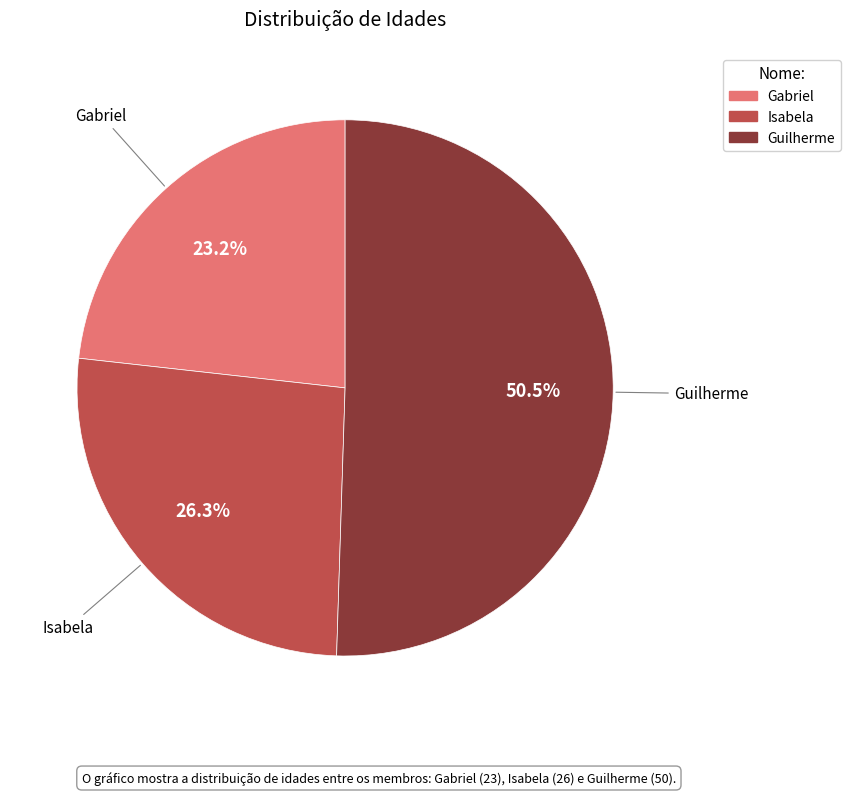

Which category accounts for the majority?

Guilherme